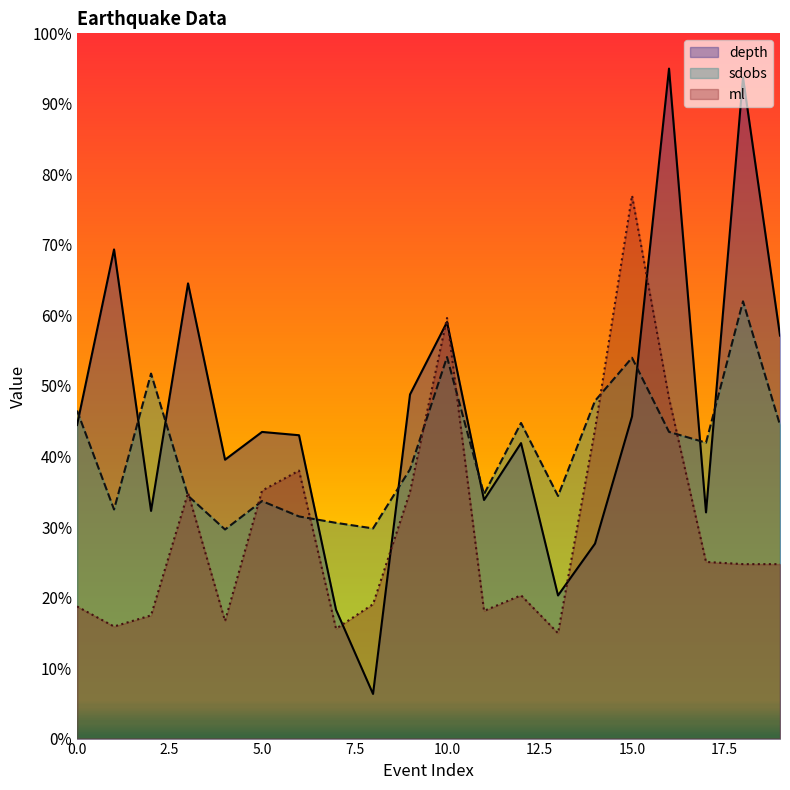

Which label corresponds to the largest value in the chart?

16